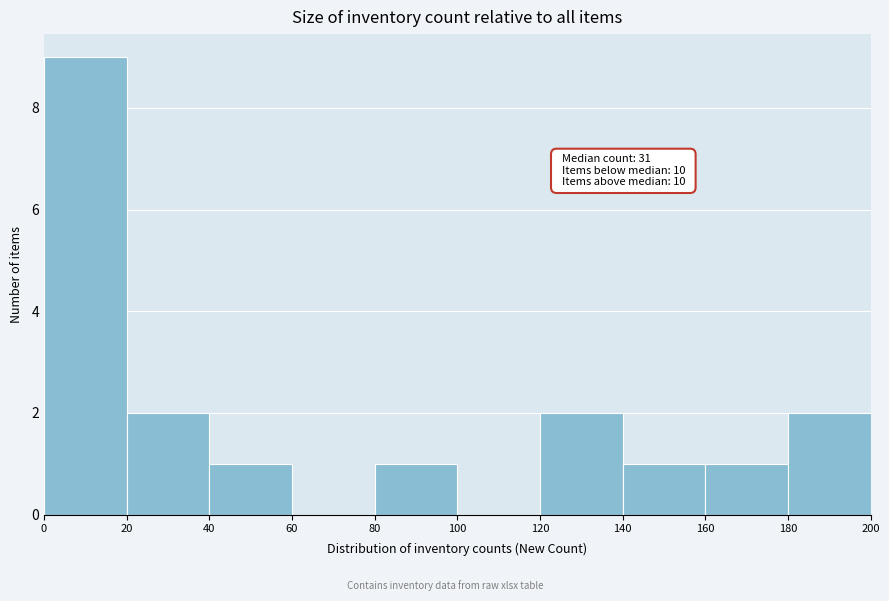

Which range on the x-axis has the tallest bar?

0 to 20